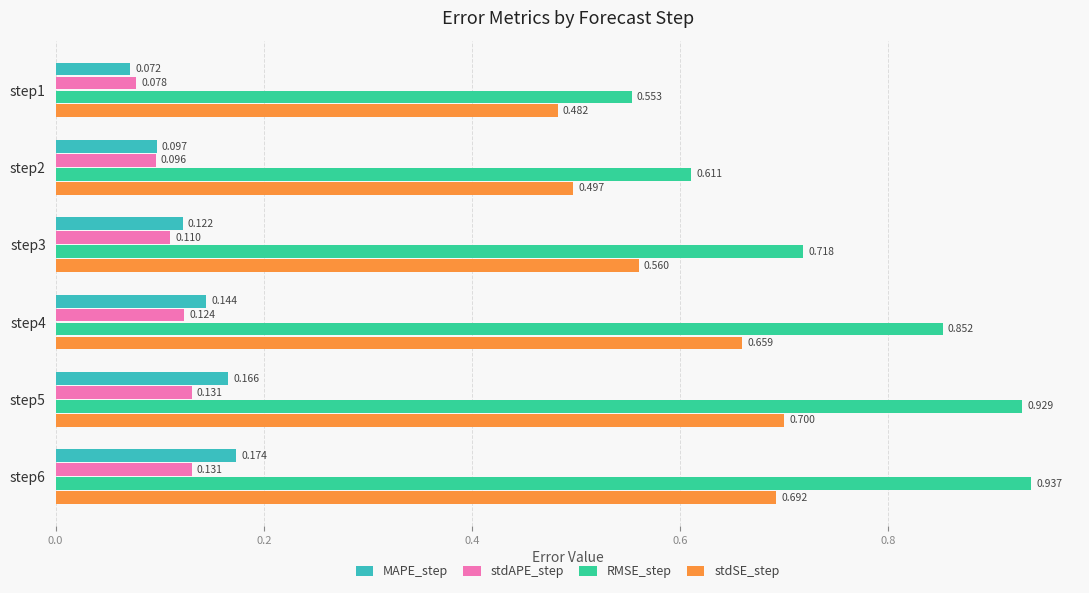

What is the average value of the RMSE_step series?

0.8